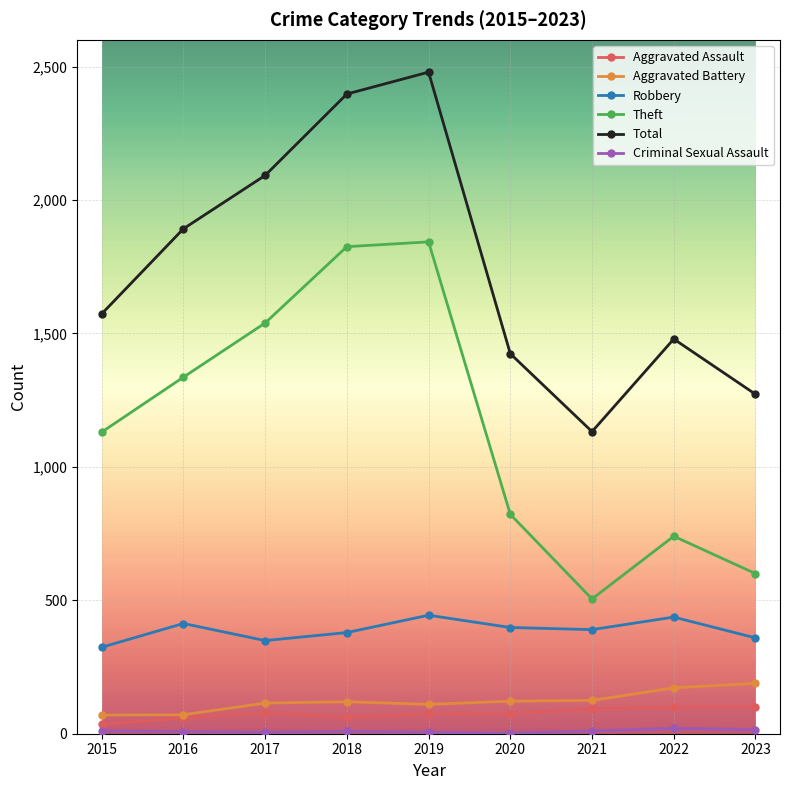

What is the greatest value displayed?

2479